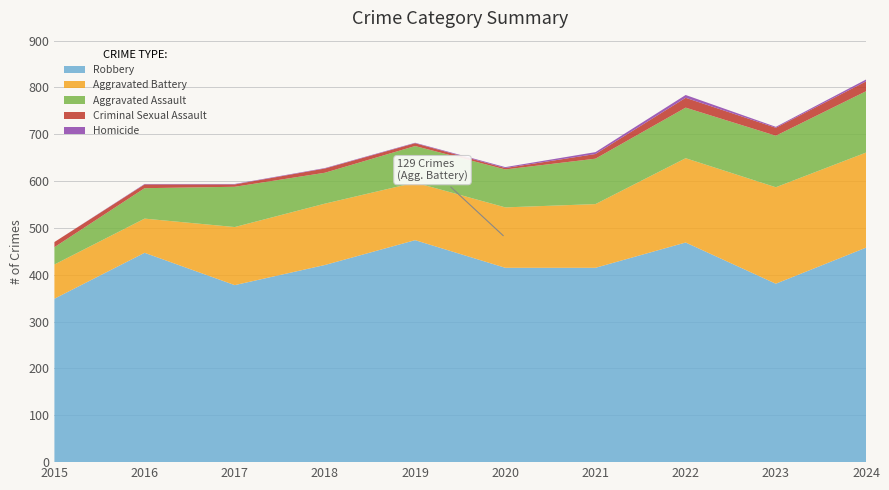

Reading left to right, list all the values displayed in this chart.

Robbery: 349	447	378	421	474	415	415	469	381	458
Aggravated Battery: 73	73	124	131	123	129	136	180	206	203
Aggravated Assault: 37	65	86	66	78	81	97	108	110	131
Criminal Sexual Assault: 11	8	5	9	6	3	10	21	17	21
Homicide: 0	1	1	1	1	2	4	6	2	4